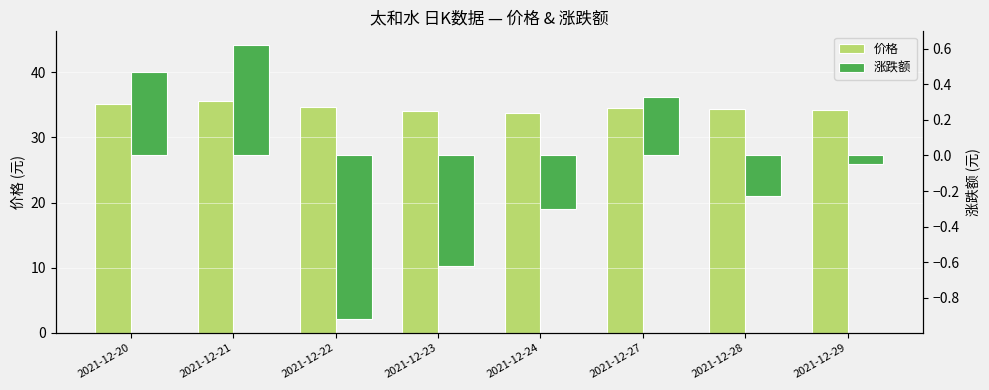

What is the difference between the 价格 values at 2021-12-21 and 2021-12-24?

1.8